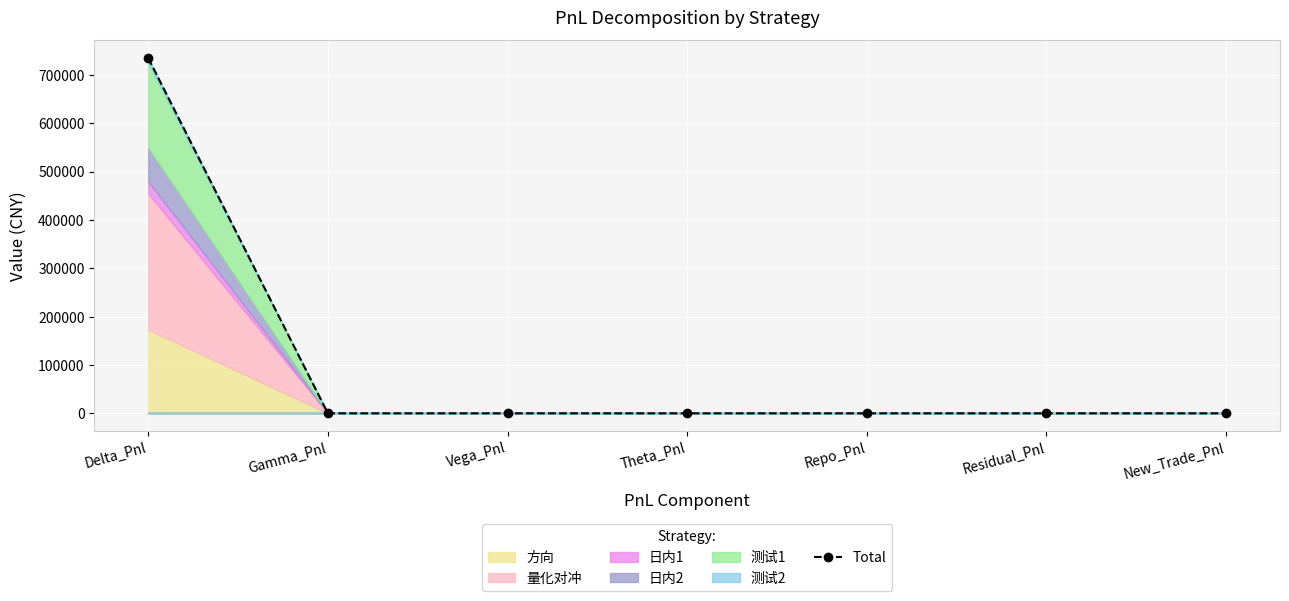

Reading left to right, list all the values displayed in this chart.

734732.0	0.0	0.0	0.0	0.0	0.0	0.0